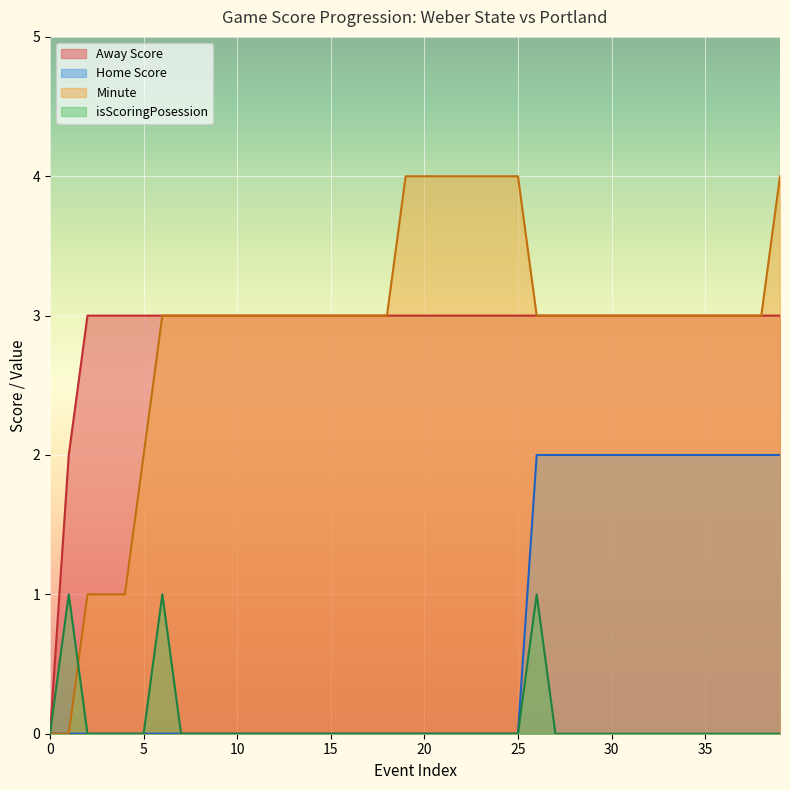

Rank the series by their maximum value, from highest to lowest.

Minute, Away Score, Home Score, isScoringPosession